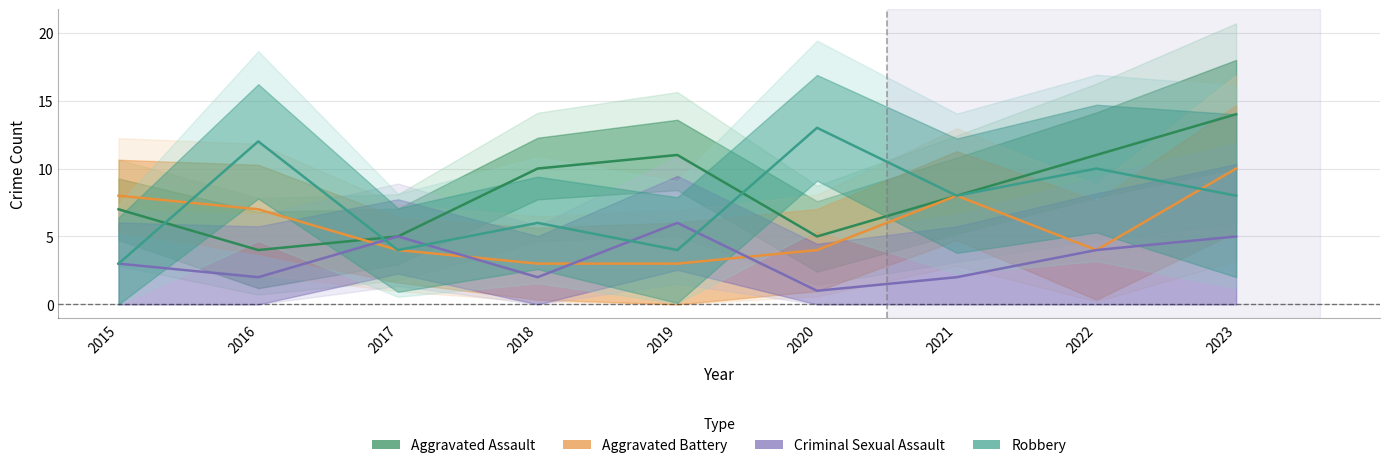

At which label does Aggravated Battery reach its peak?

2023